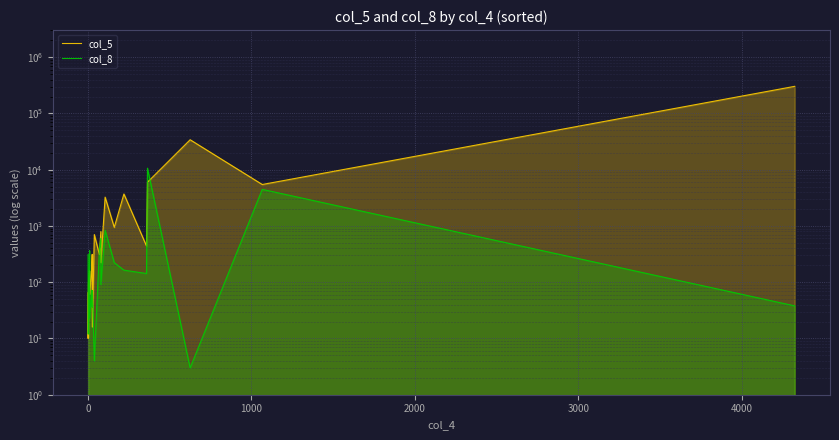

How many interior local peaks does the col_8 series have?

7